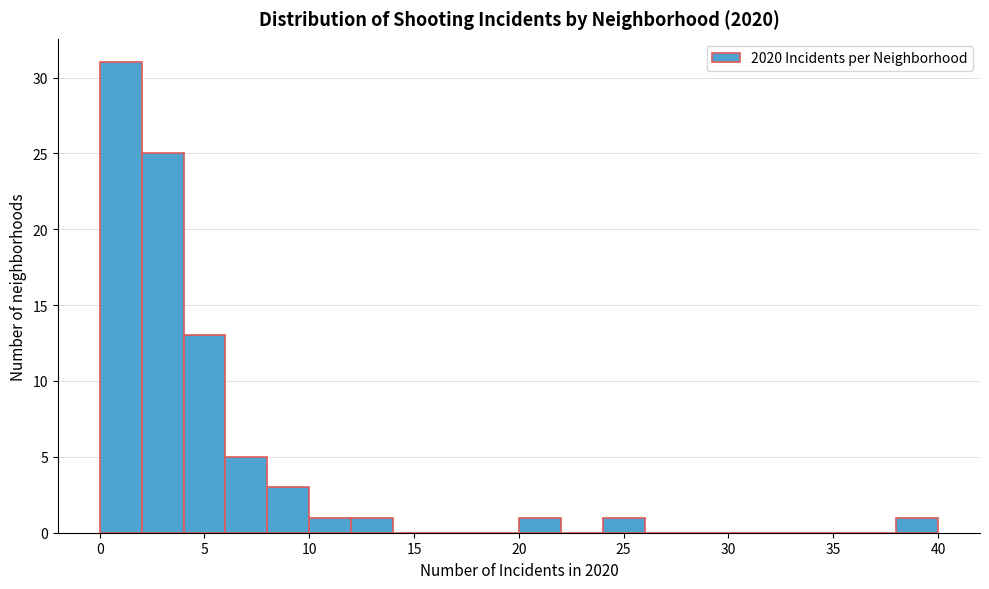

How tall is the bar that spans 4 to 6 on the x-axis? The values are not printed on the chart, so give them approximately, as read against the axis.

13